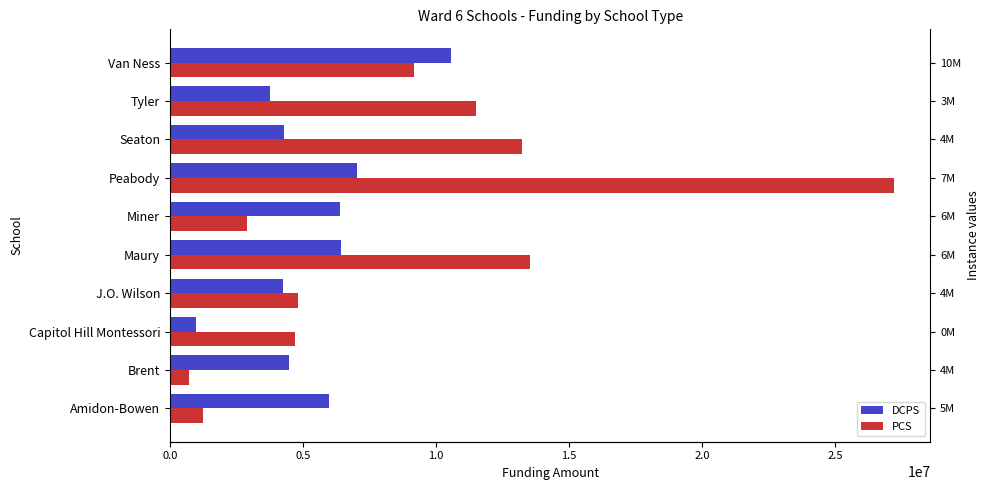

What is the minimum value for DCPS?

975866